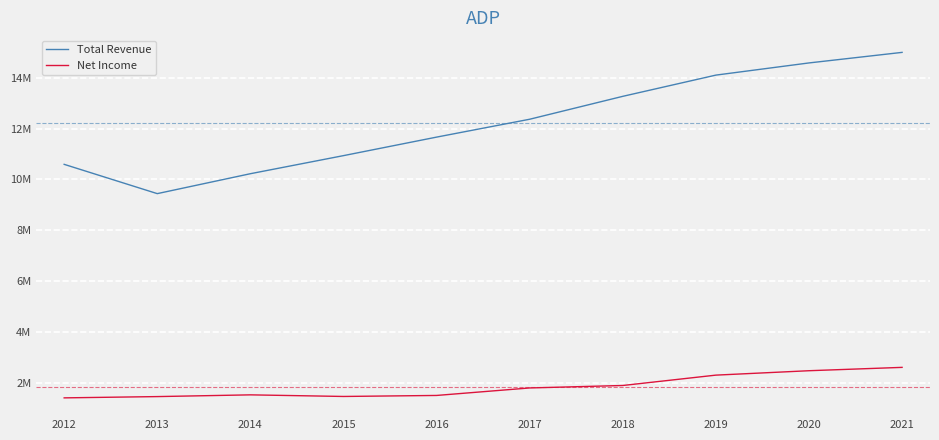

True or false: Net Income has a value of 2696436 at 2017.

False